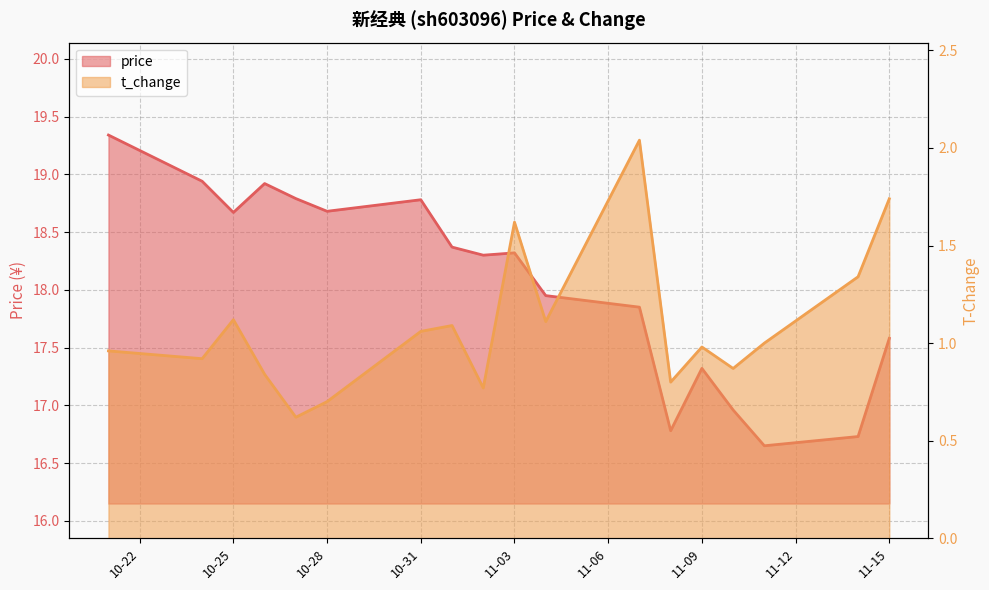

At which category is the sum across all series the highest?

2022-10-21